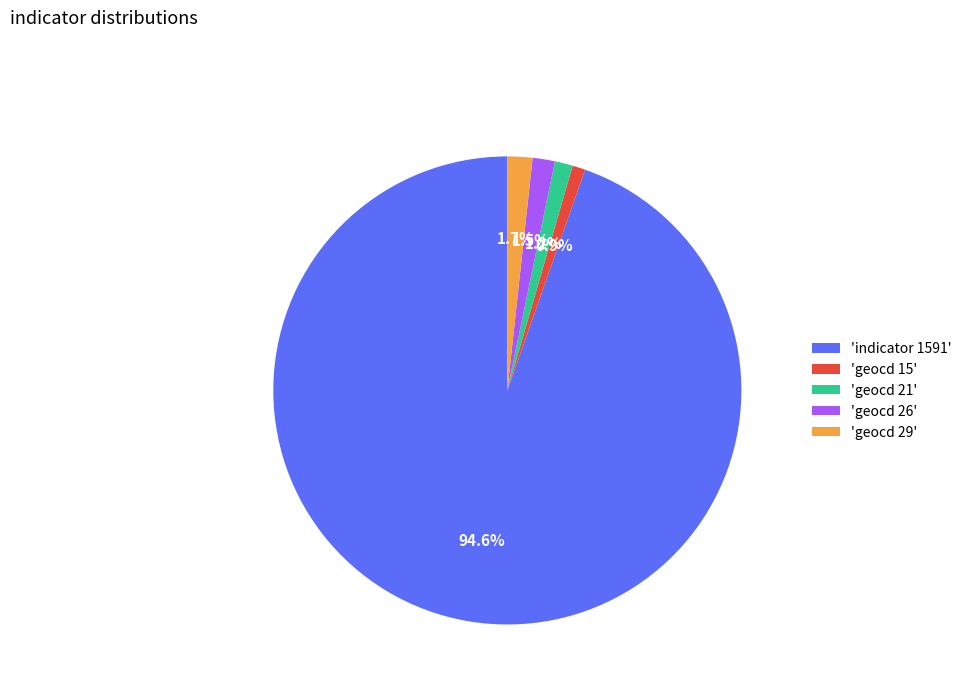

Does 'indicator 1591' represent more than half of the total?

Yes